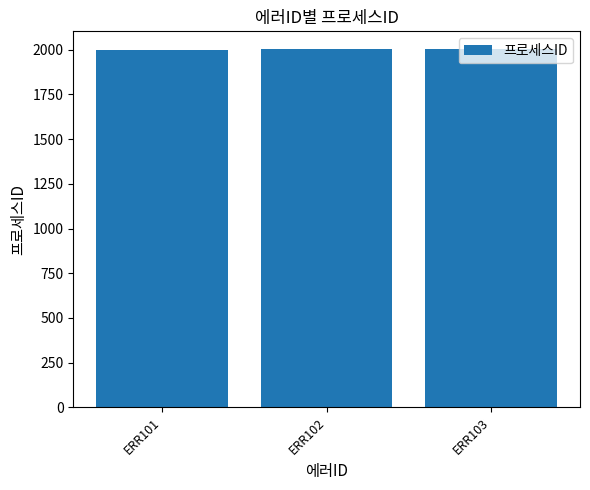

How many values are below 2002?

1